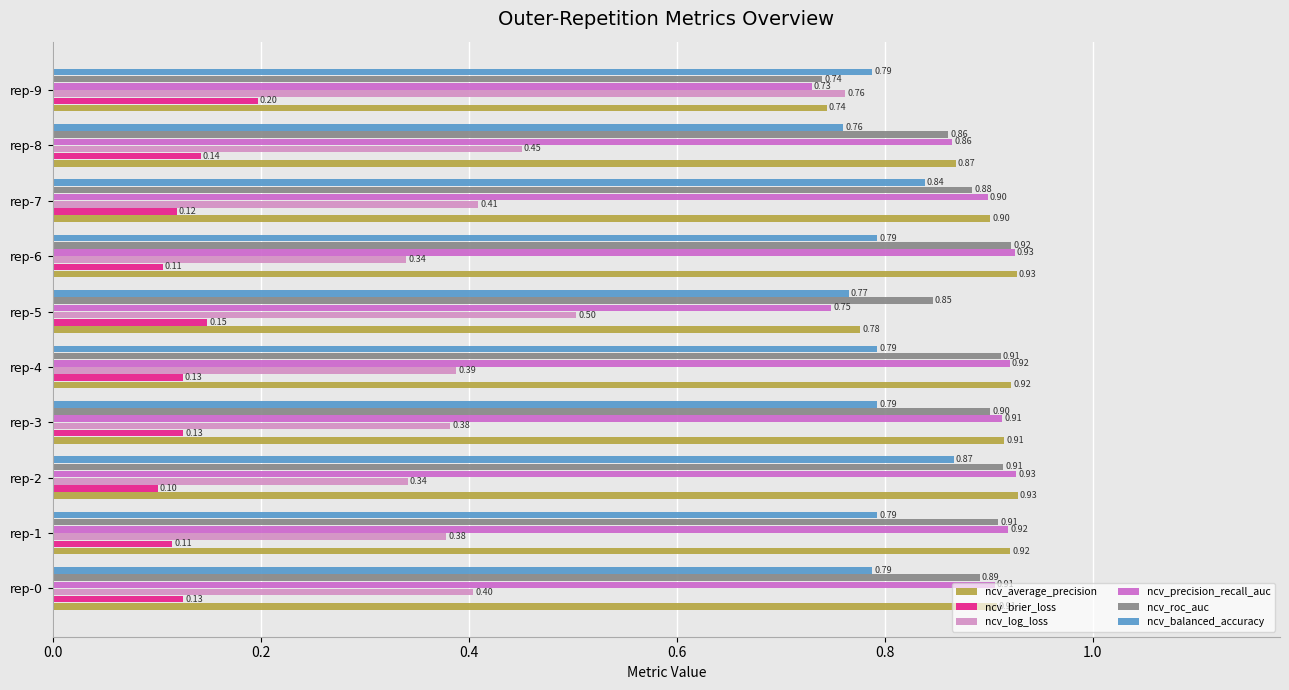

Which series has the widest spread of values?

ncv_log_loss